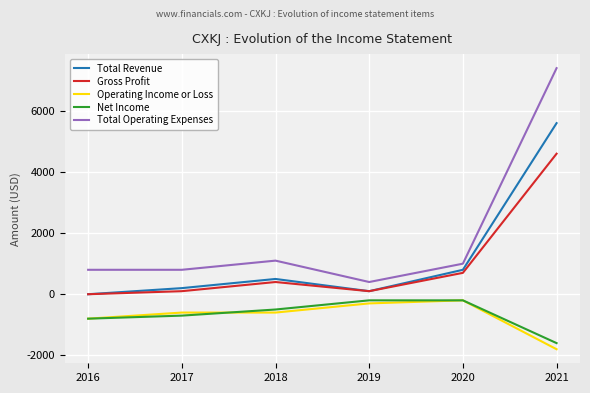

How many lines are shown in the chart?

5